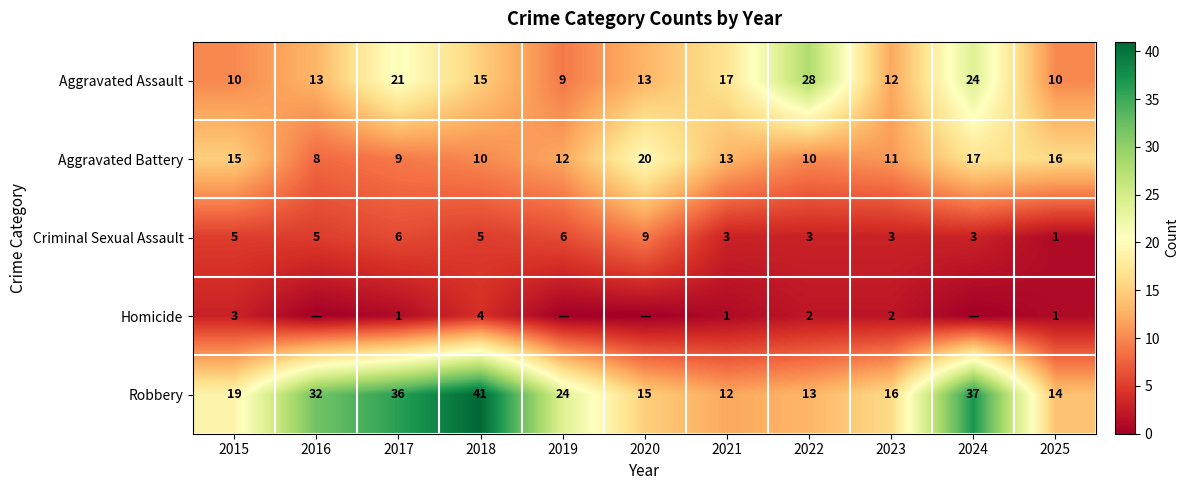

Is it true that Robbery equals 10 at 2016?

False